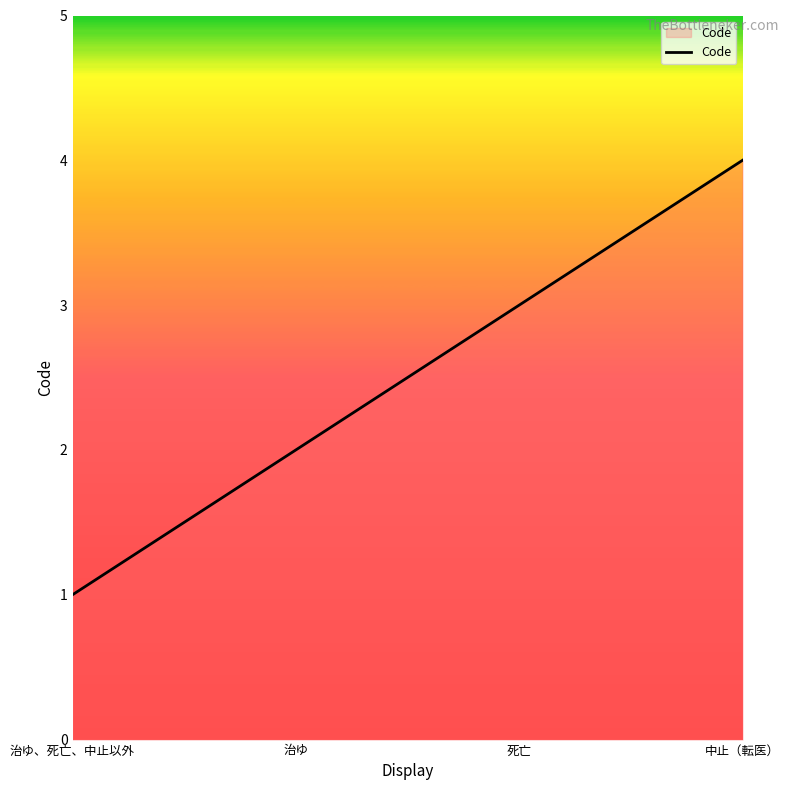

Reading left to right, transcribe all the data shown in this chart.

1	2	3	4